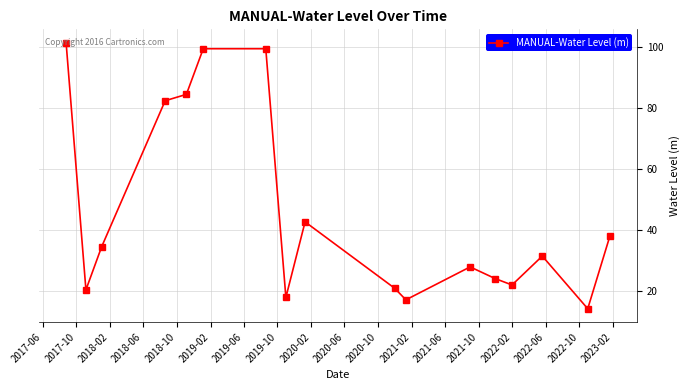

What is the average value?

45.7